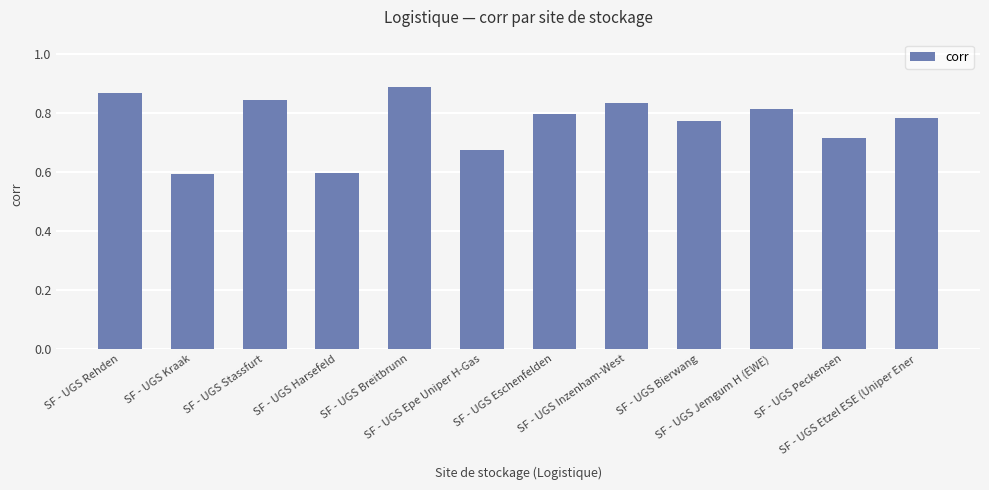

What is the smallest value displayed?

0.6